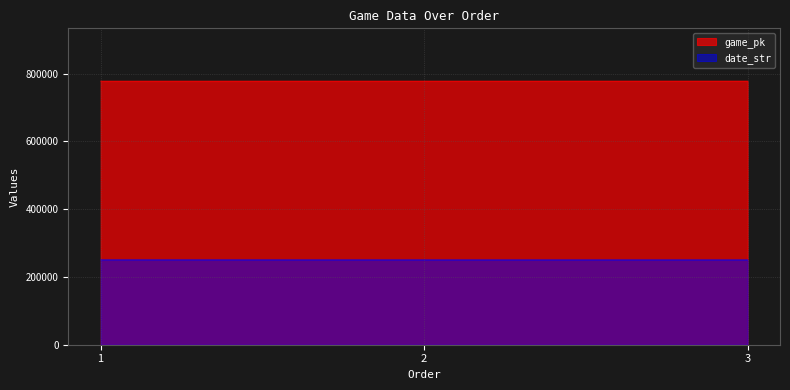

What is the difference between the second highest and minimum values in the date_str series?

1